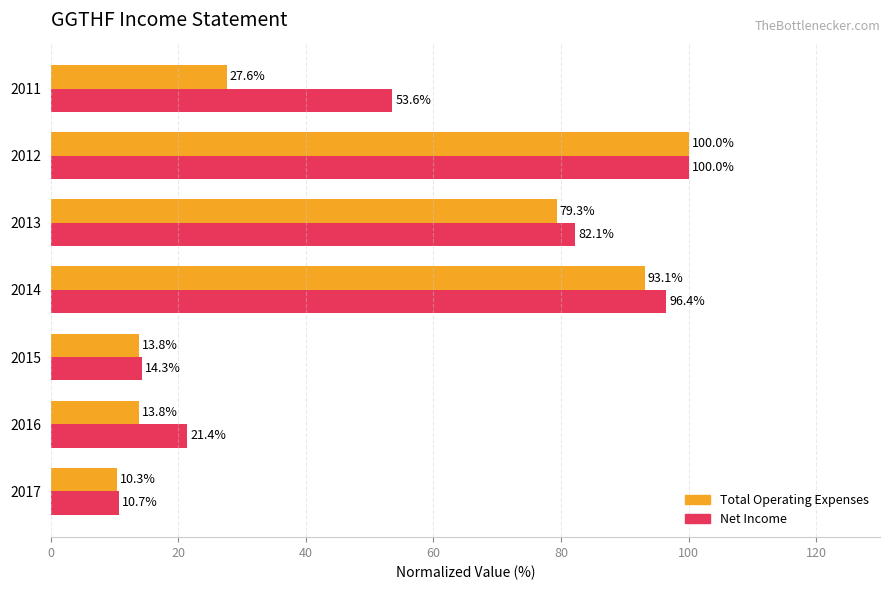

What is the sum of all Total Operating Expenses values?

337.9